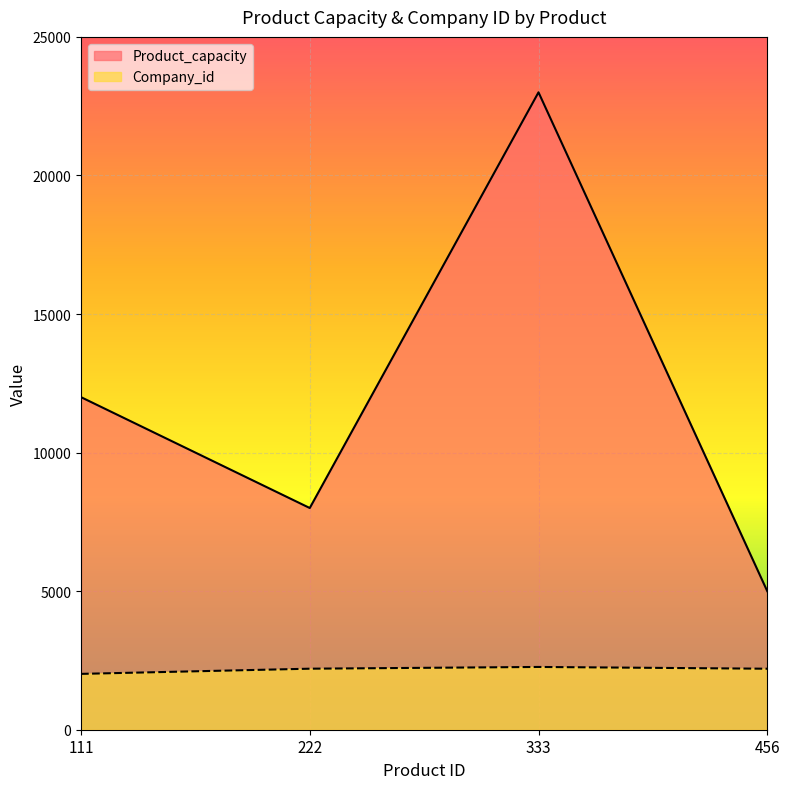

Rank the categories by Company_id value from highest to lowest.

333, 222, 456, 111